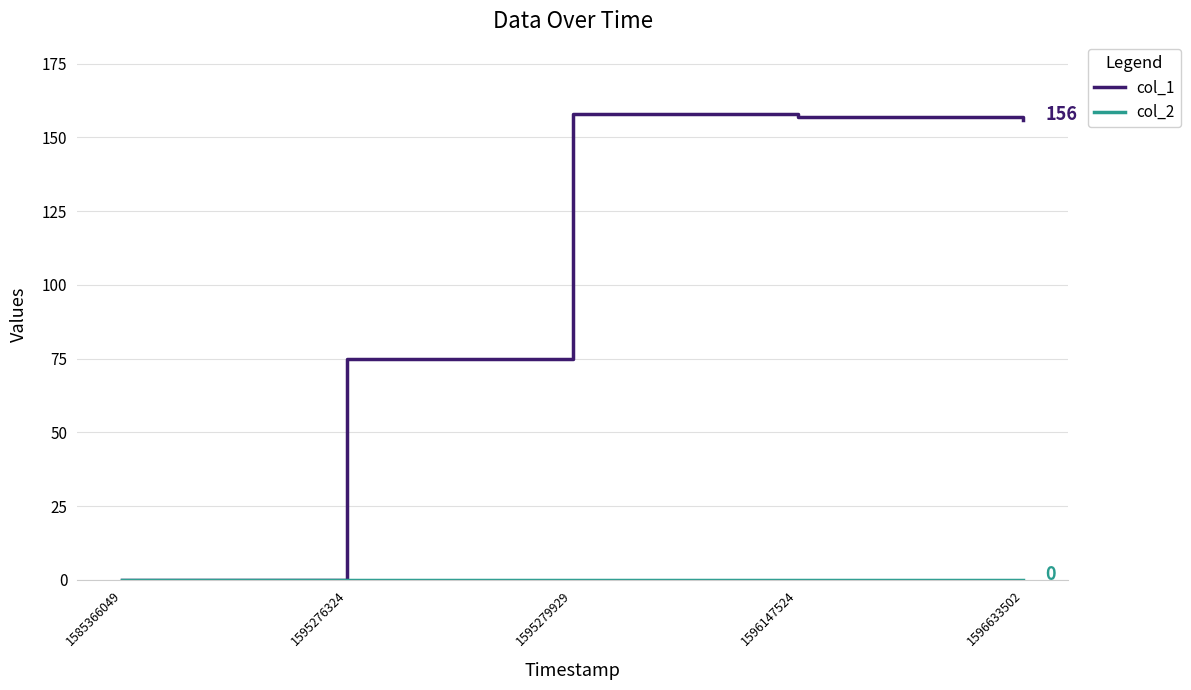

What is the spread (max minus min) of values at 1596633502?

156